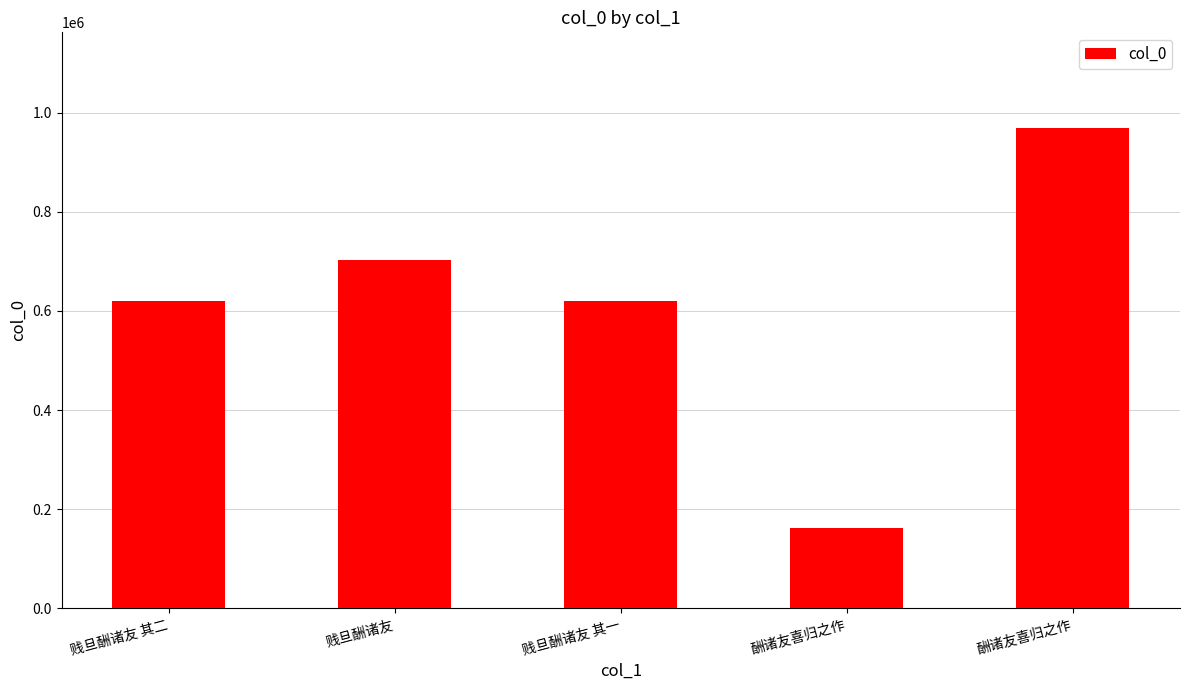

Reading right to left, transcribe all the data shown in this chart.

968700	161882	620267	701932	620268